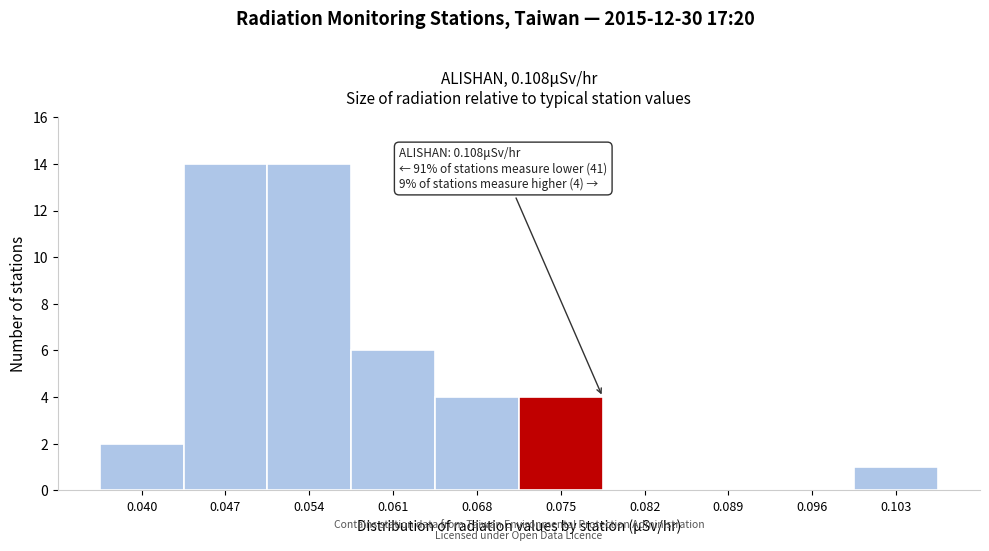

Reading left to right, transcribe all the data shown in this chart.

0.040=2	0.047=14	0.054=14	0.061=6	0.068=4	0.075=4	0.082=0	0.089=0	0.096=0	0.103=1